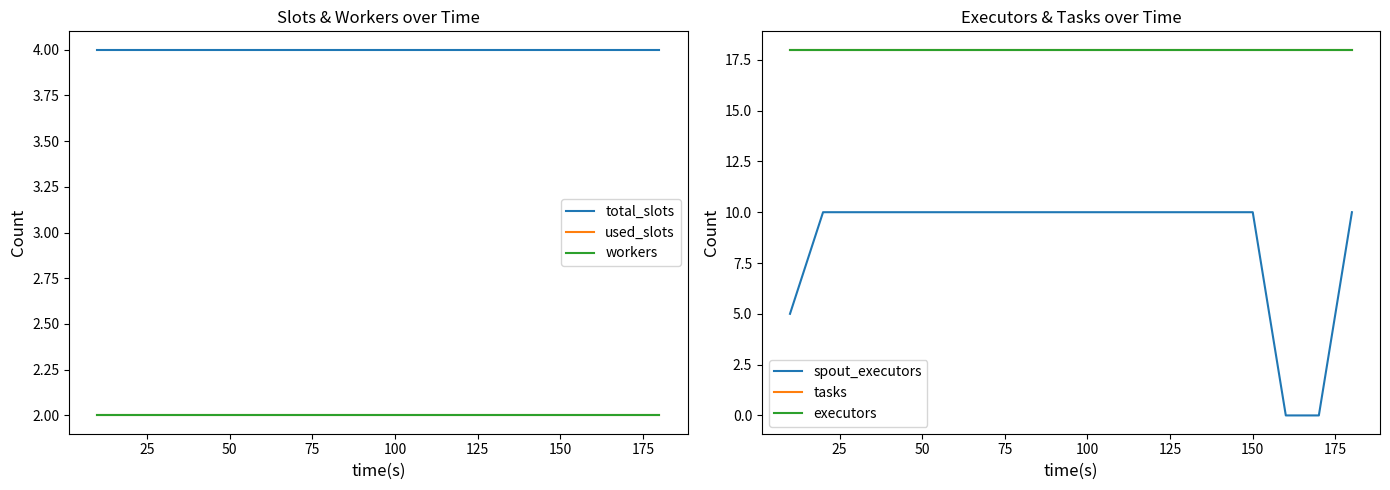

What are all the series names shown in the legend?

total_slots, used_slots, workers, spout_executors, tasks, executors